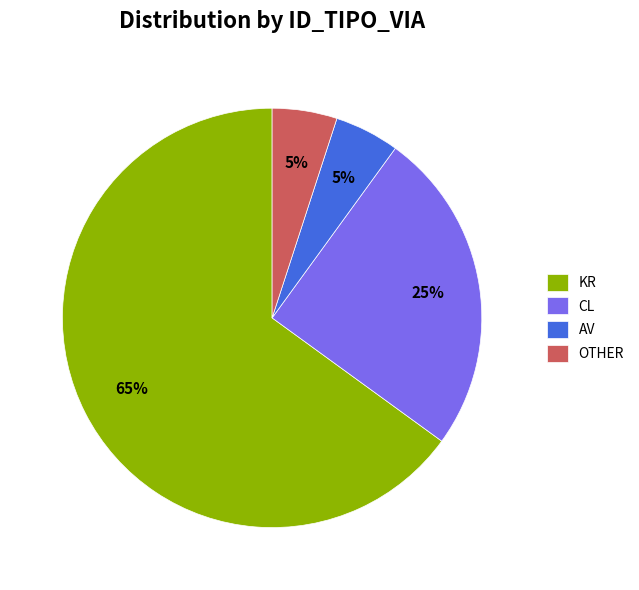

Approximately how many times larger is the value at Other compared to CL?

0.2